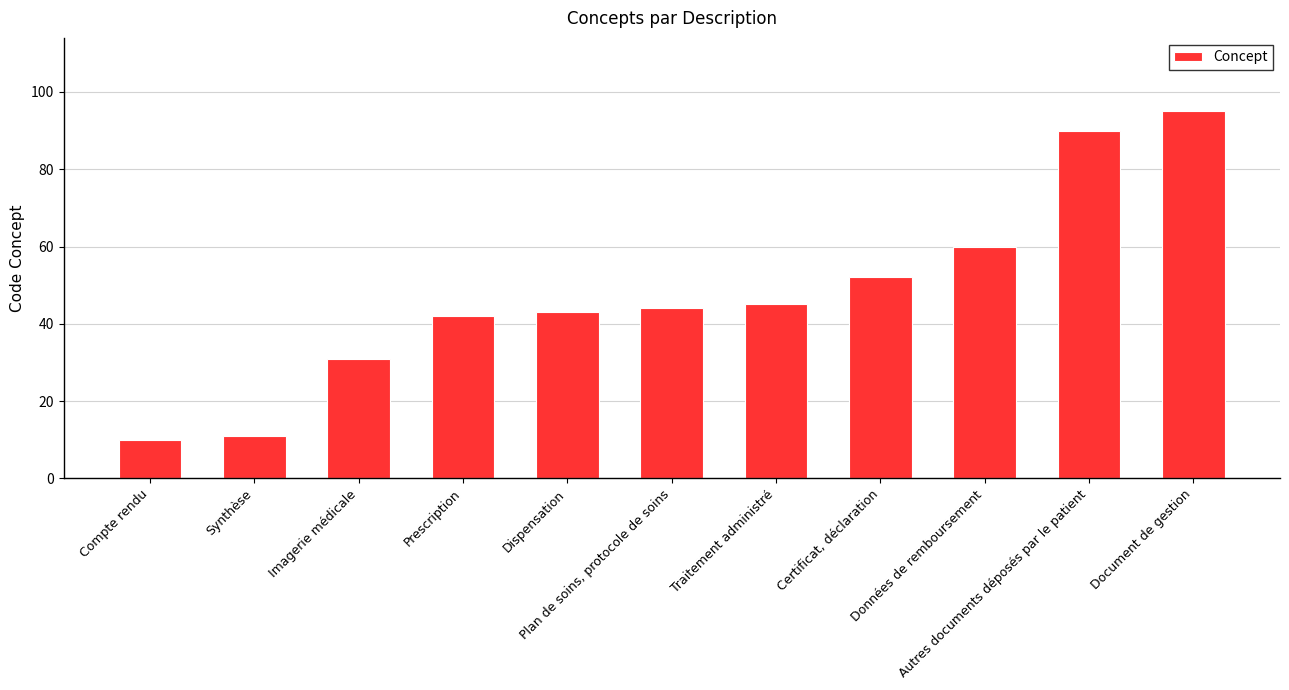

Where is the data nearest to the value 52?

Certificat, déclaration